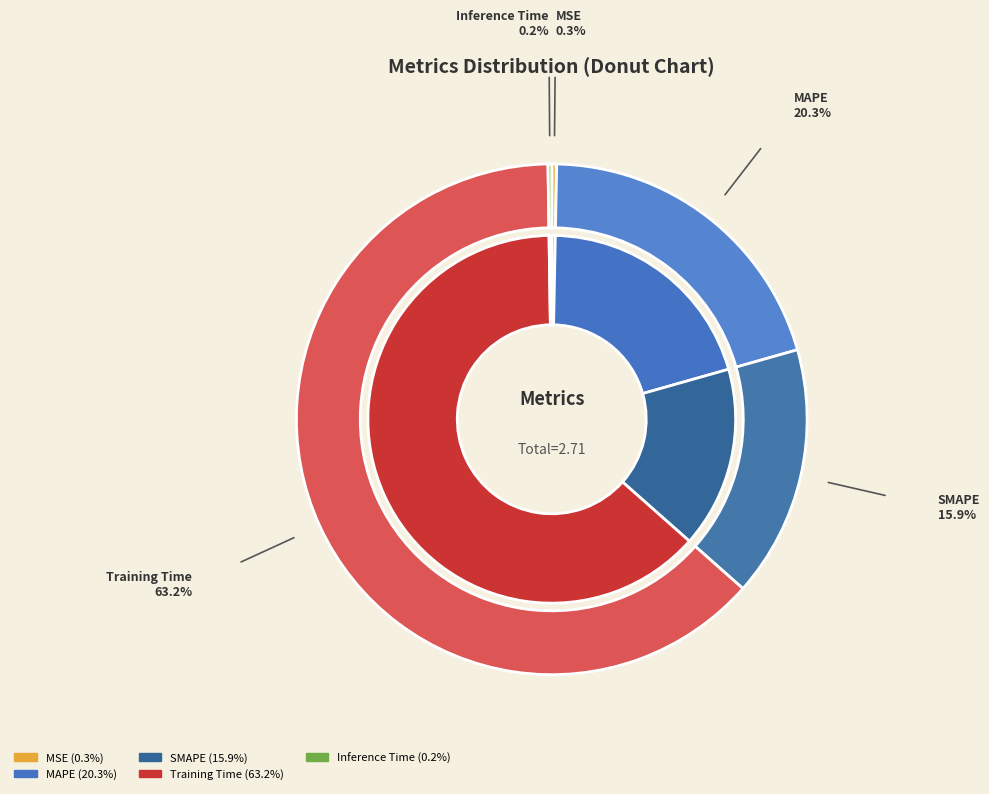

Is the sum of MSE and MAPE greater than half?

No